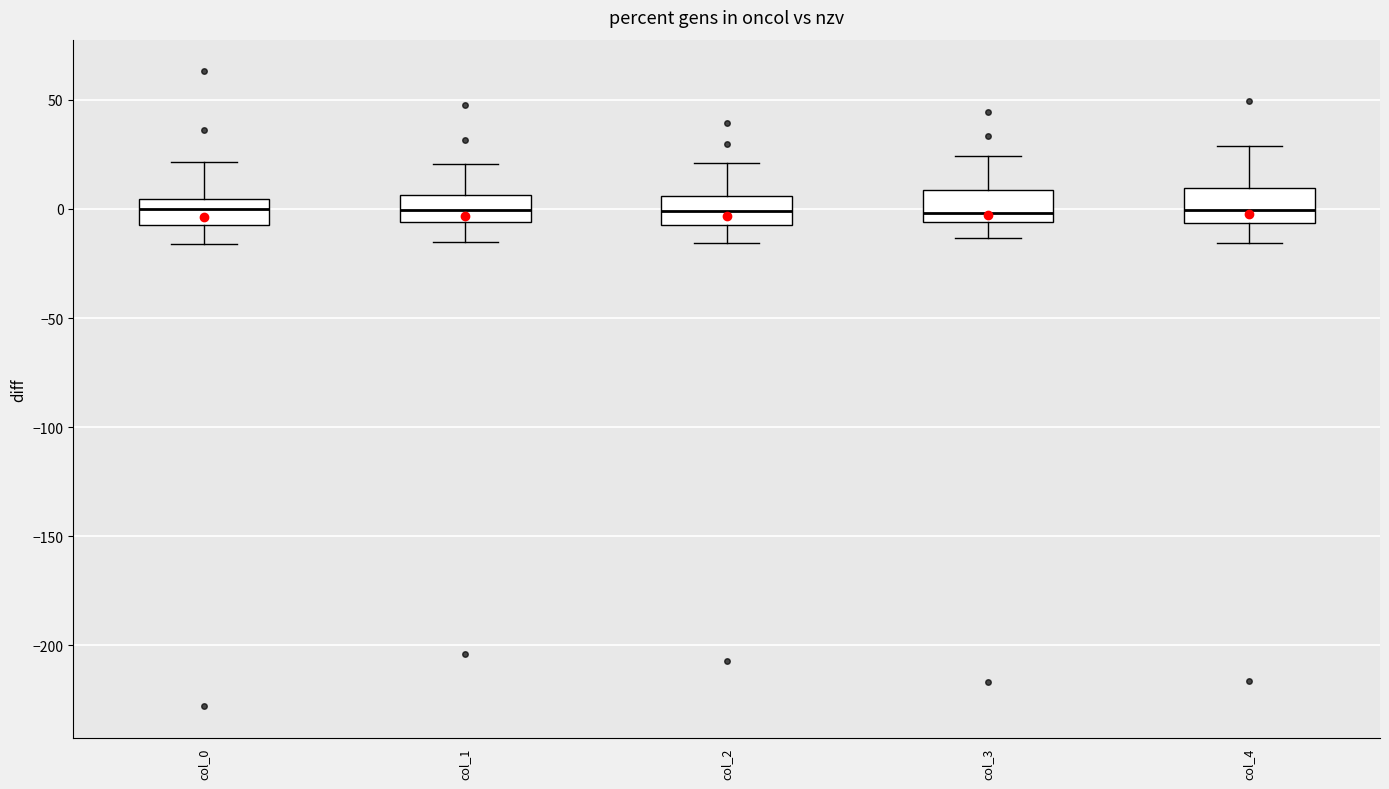

Where is the upper edge of the box for col_0 on the y-axis? The values are not printed on the chart, so give them approximately, as read against the axis.

5